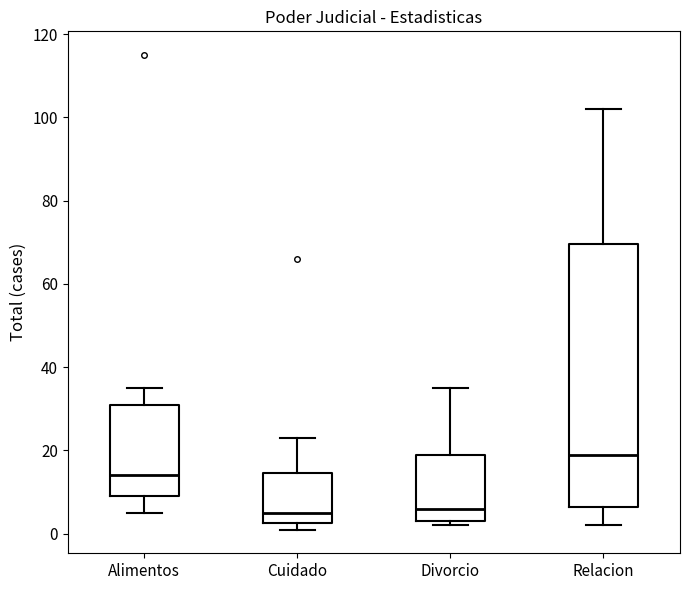

Comparing the boxes themselves (not the whiskers), which one is the tallest?

Relacion